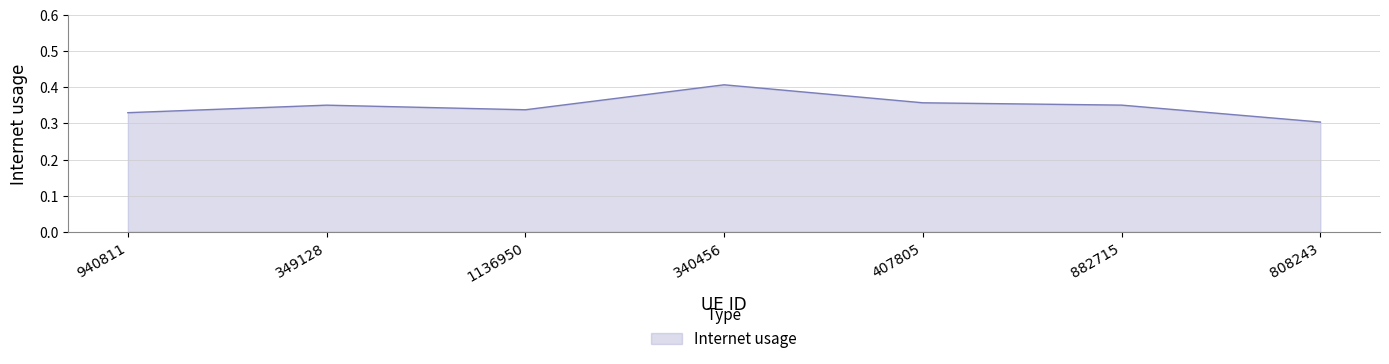

Is it true that the value at 407805 is 0.6?

False